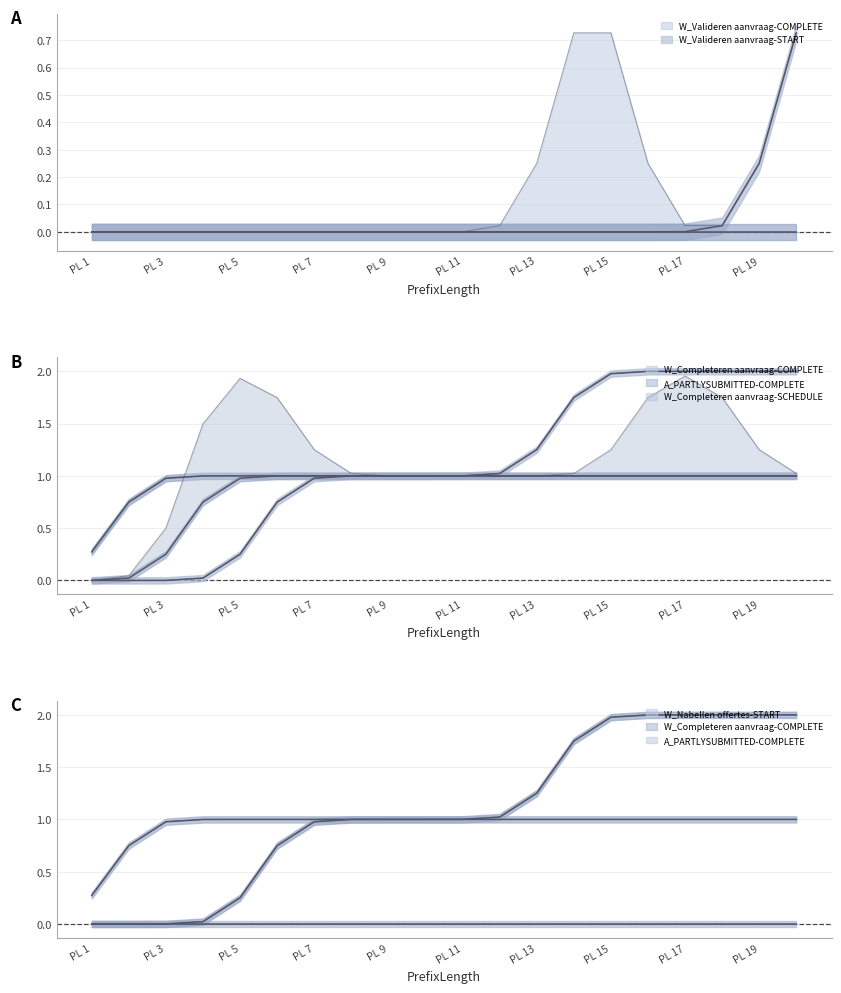

Reading left to right, list all the values displayed in this chart.

W_Valideren aanvraag-COMPLETE: 1=0	2=0	3=0	4=0	5=0	6=0	7=0	8=0	9=0	10=0	11=0	12=0	13=0	14=0	15=0	16=0	17=0	18=0	19=0	20=1
W_Valideren aanvraag-START: 1=0	2=0	3=0	4=0	5=0	6=0	7=0	8=0	9=0	10=0	11=0	12=0	13=0	14=0	15=0	16=0	17=0	18=0	19=0	20=0
W_Completeren aanvraag-COMPLETE: 1=0	2=0	3=0	4=0	5=0	6=1	7=1	8=1	9=1	10=1	11=1	12=1	13=1	14=2	15=2	16=2	17=2	18=2	19=2	20=2
A_PARTLYSUBMITTED-COMPLETE: 1=0	2=1	3=1	4=1	5=1	6=1	7=1	8=1	9=1	10=1	11=1	12=1	13=1	14=1	15=1	16=1	17=1	18=1	19=1	20=1
W_Nabellen offertes-START: 1=0	2=0	3=0	4=0	5=0	6=0	7=0	8=0	9=0	10=0	11=0	12=0	13=0	14=0	15=0	16=0	17=0	18=0	19=0	20=0
W_Completeren aanvraag-SCHEDULE: 1=0	2=0	3=0	4=1	5=1	6=1	7=1	8=1	9=1	10=1	11=1	12=1	13=1	14=1	15=1	16=1	17=1	18=1	19=1	20=1